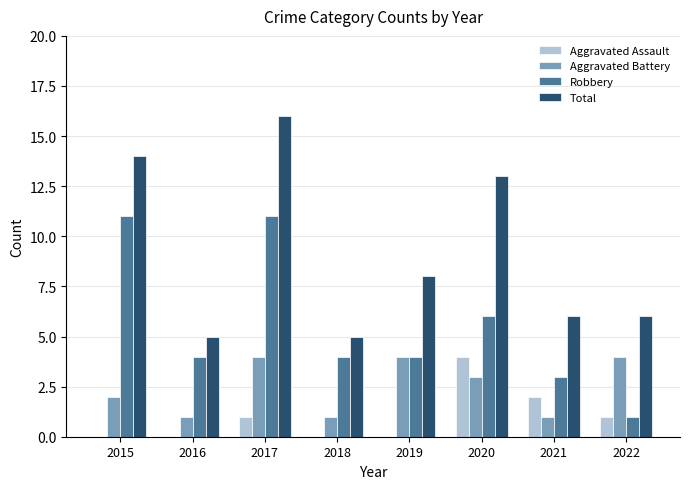

Which category has the highest value across all series?

2017